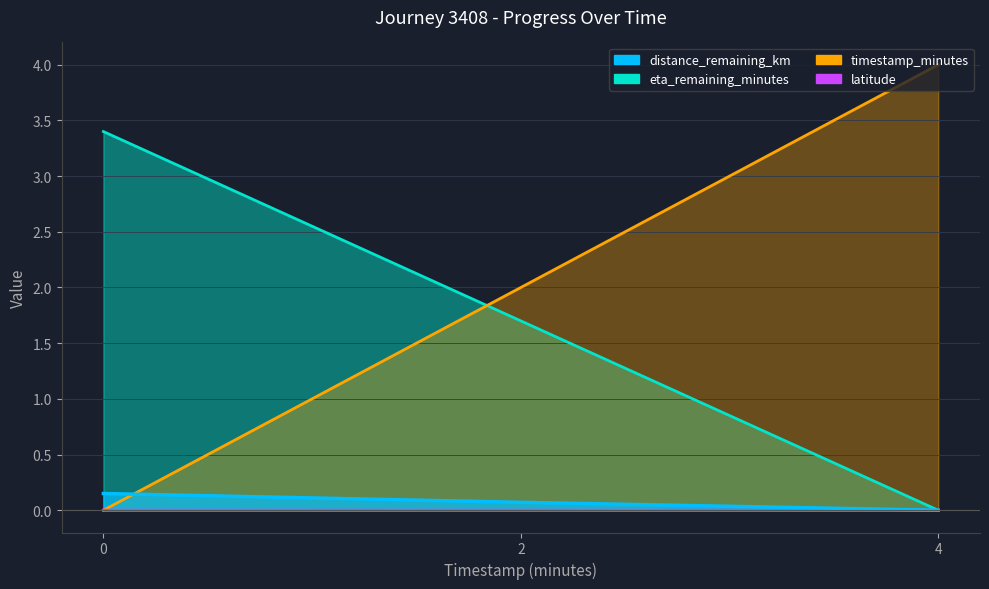

What are all the series names shown in the legend?

distance_remaining_km, eta_remaining_minutes, timestamp_minutes, latitude